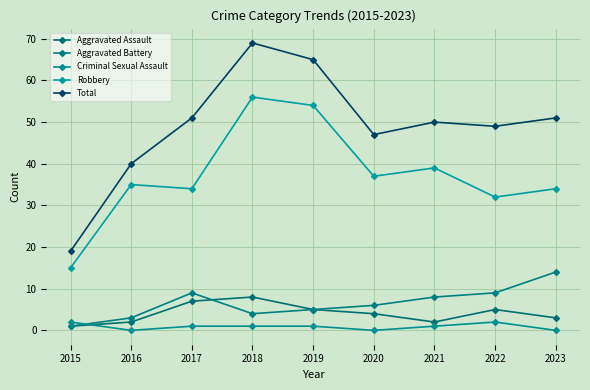

True or false: Total and Aggravated Battery intersect in this chart.

False